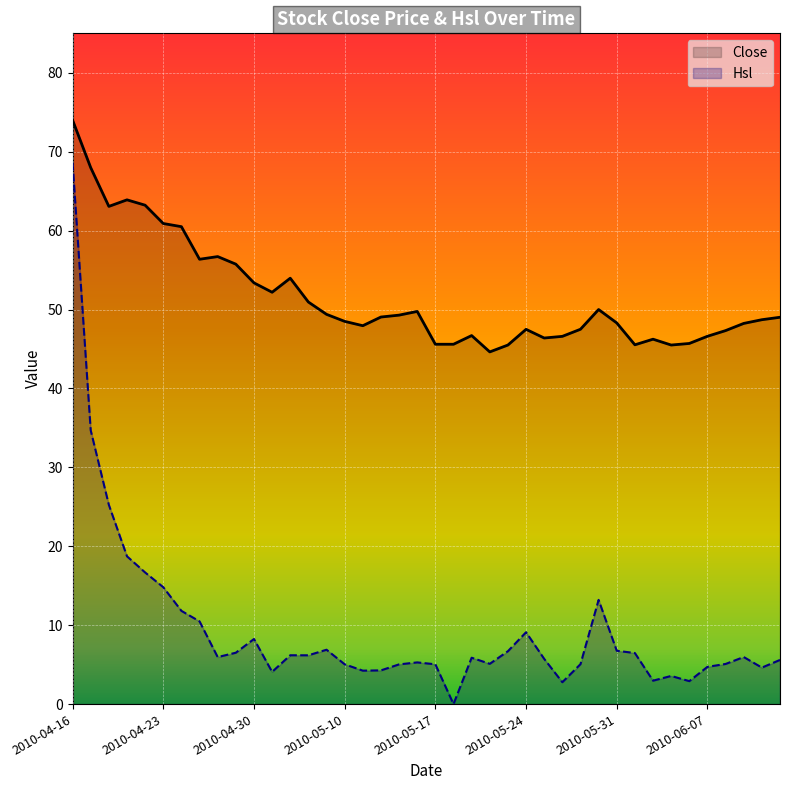

Is it true that Close equals 14.3 at 2010-05-10?

False